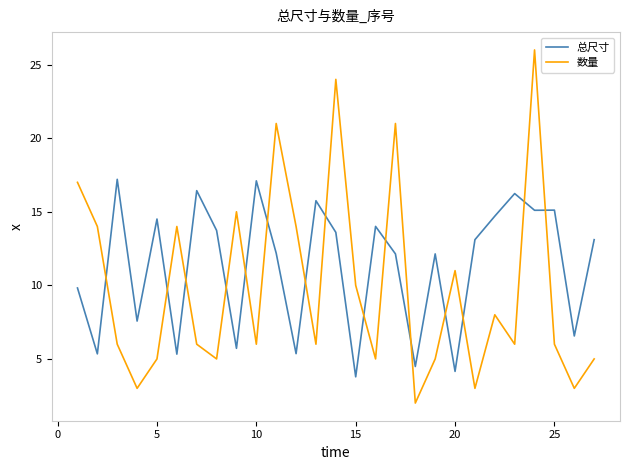

Which series has the largest range (max minus min)?

数量